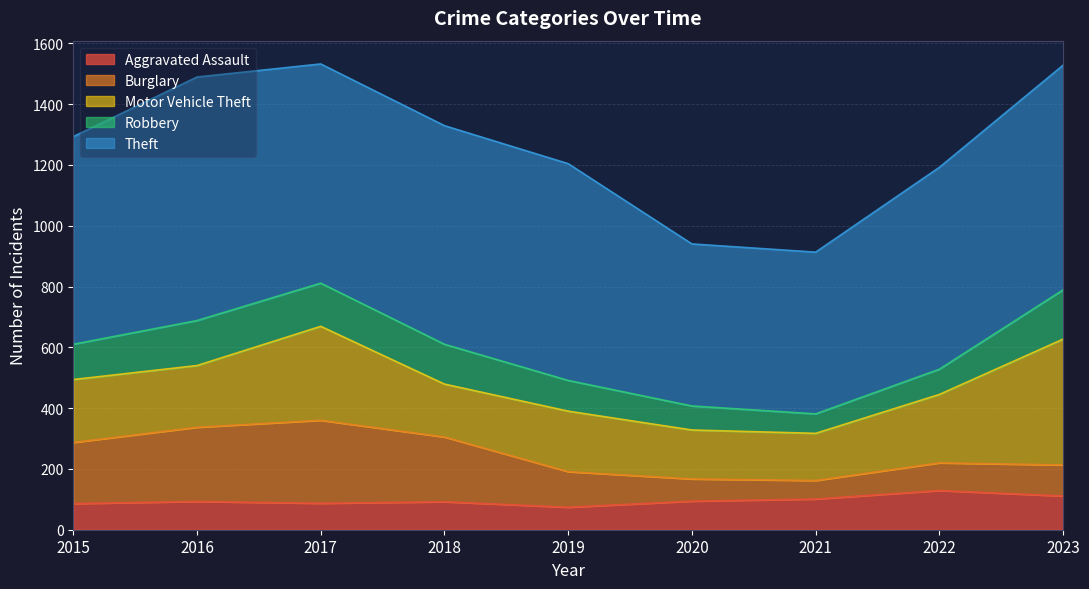

At how many categories does at least one series exceed 475?

9